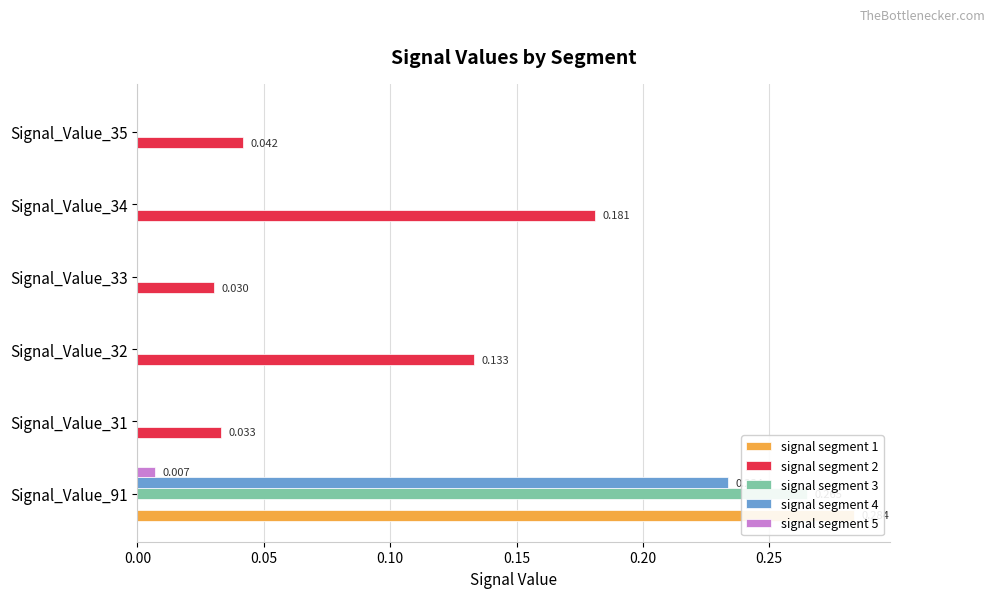

At Signal_Value_91, list the series in order from smallest to largest.

signal segment 2, signal segment 5, signal segment 4, signal segment 3, signal segment 1